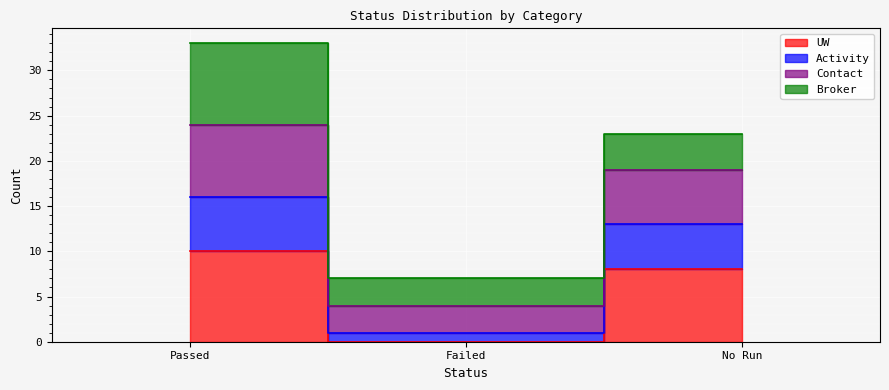

The Activity series shows 1 at Failed. True or false?

True